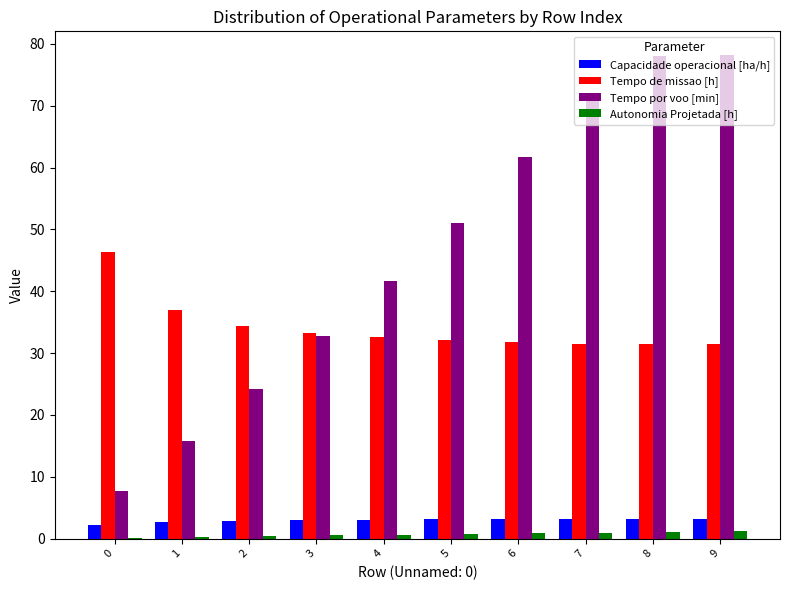

At which label is Tempo por voo [min] closest to 42?

4